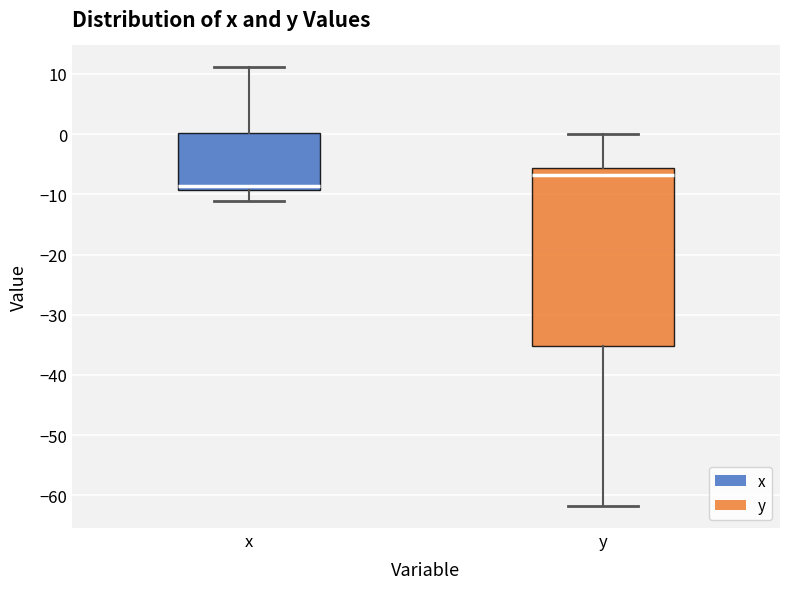

Reading left to right, transcribe this box plot: for each box, give where its median line is, the range the box spans, and where its two whiskers end, as read against the y-axis. The values are not printed on the chart, so give them approximately, as read against the axis.

x: median -9 (just above the box's lower edge), box -9 to 0, whiskers -11 to 11
y: median -7, box -35 to -6, whiskers -62 to 0